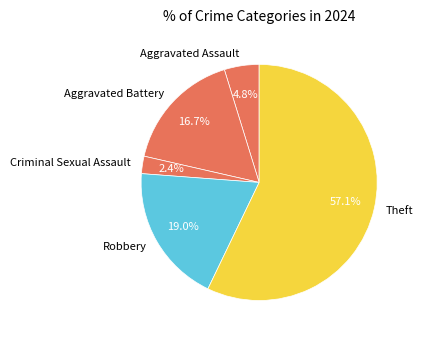

To the nearest percent, what is the difference between the largest and smallest slice percentages?

55%